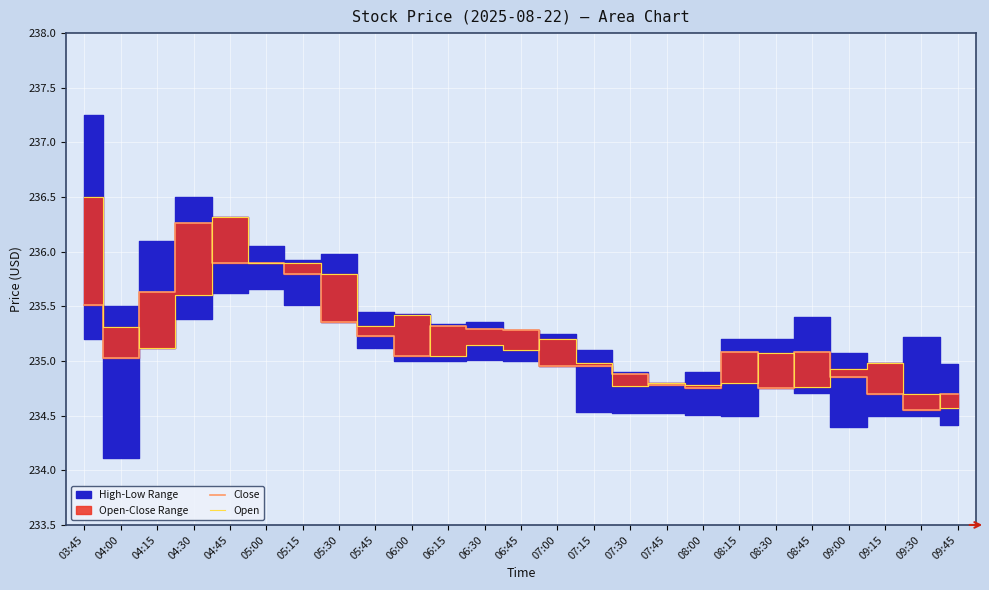

Where does the Open series first go above 235?

03:45